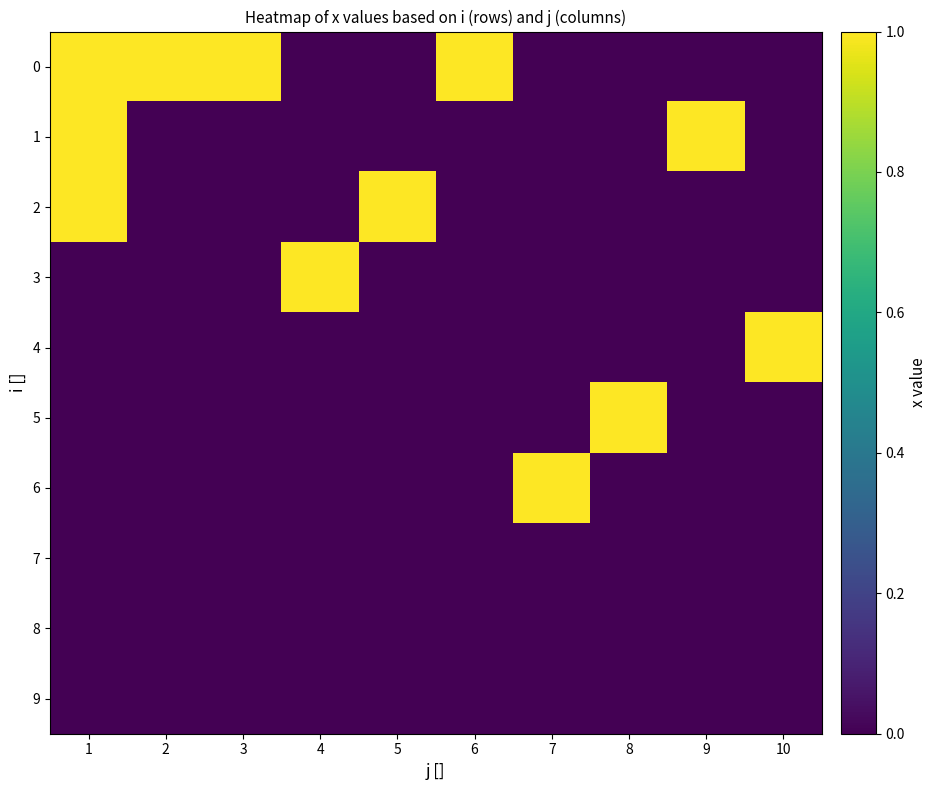

Between 9 and 1, which is larger?

1